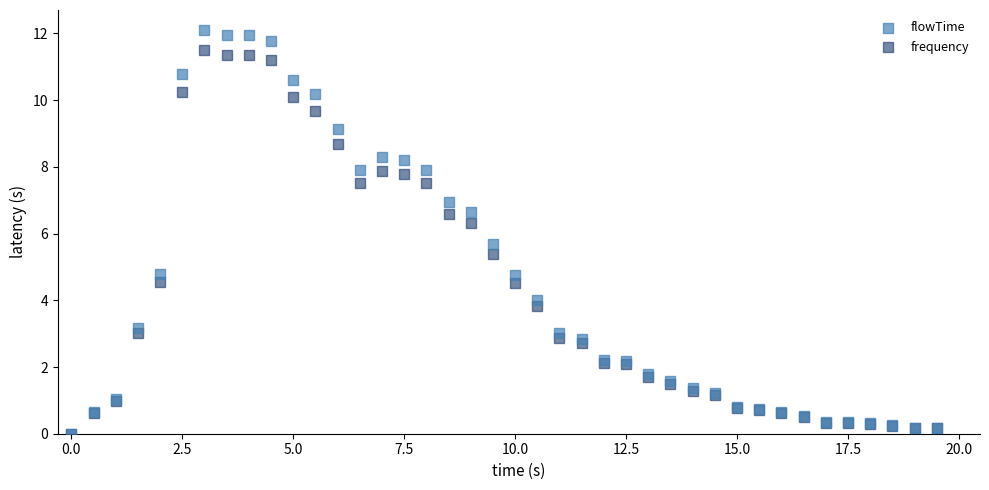

Which series has the largest Y range (max minus min)?

flowTime